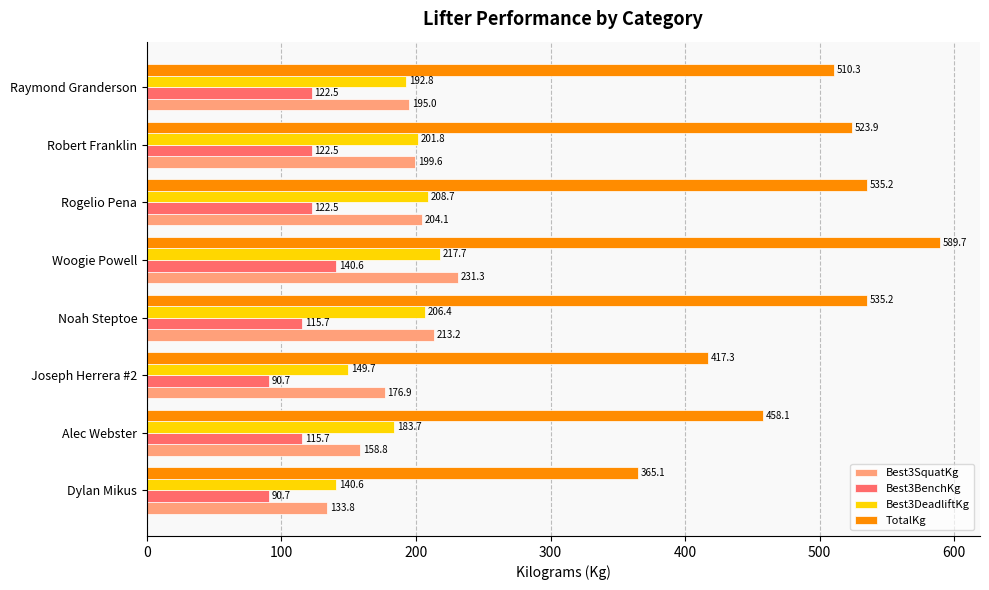

Read the TotalKg value at Noah Steptoe.

535.2